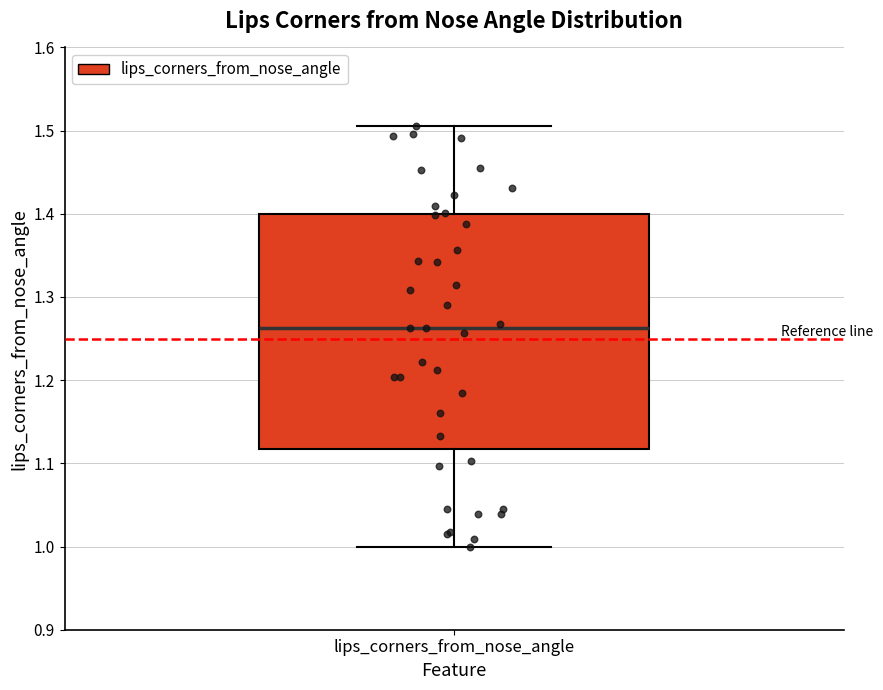

Transcribe this box plot: give where the median line is, the range the box spans, and where the two whiskers end, as read against the y-axis. The values are not printed on the chart, so give them approximately, as read against the axis.

median 1.26, box 1.12 to 1.40, whiskers 1.00 to 1.50